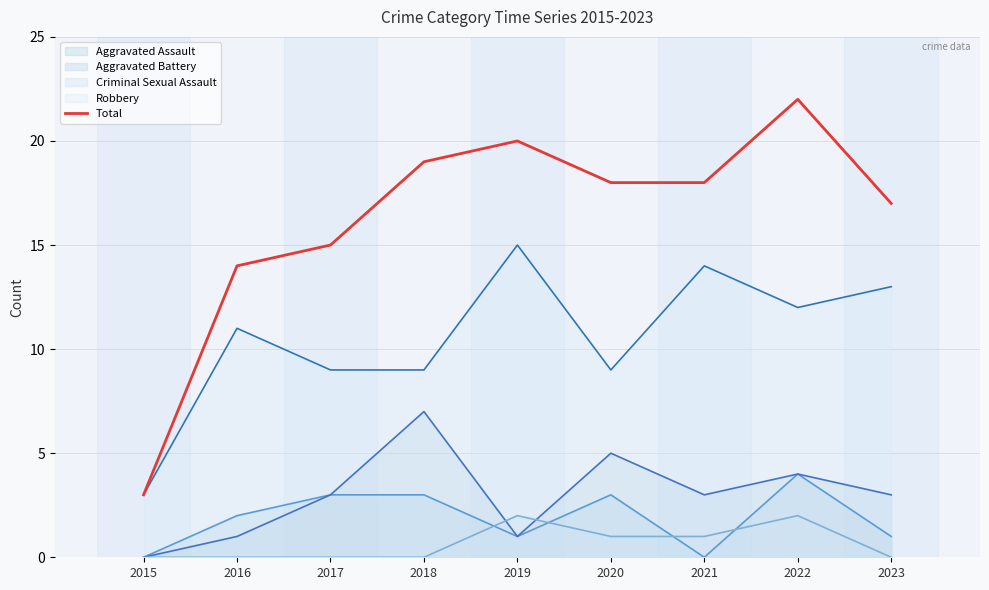

Reading left to right, what are all the values shown in this chart?

3	14	15	19	20	18	18	22	17